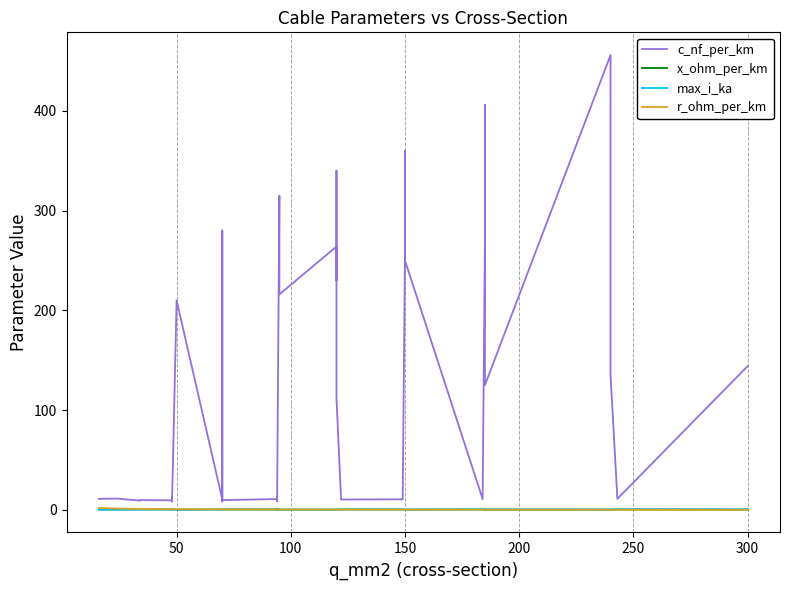

Is it true that x_ohm_per_km equals 0.6 at 50?

False